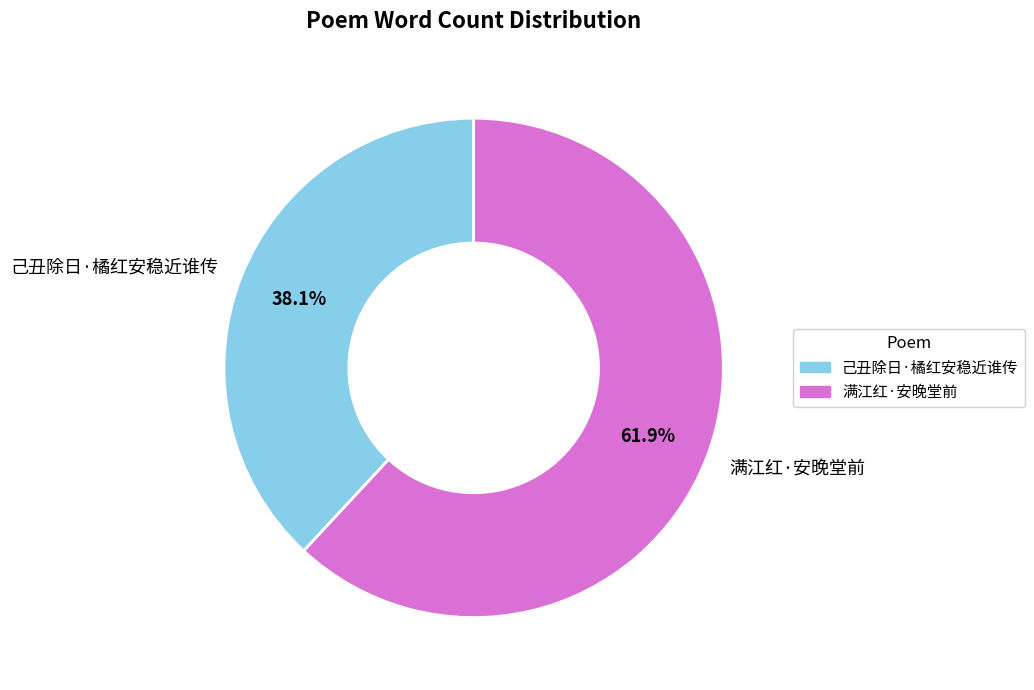

To the nearest percent, what is the average slice percentage?

50%